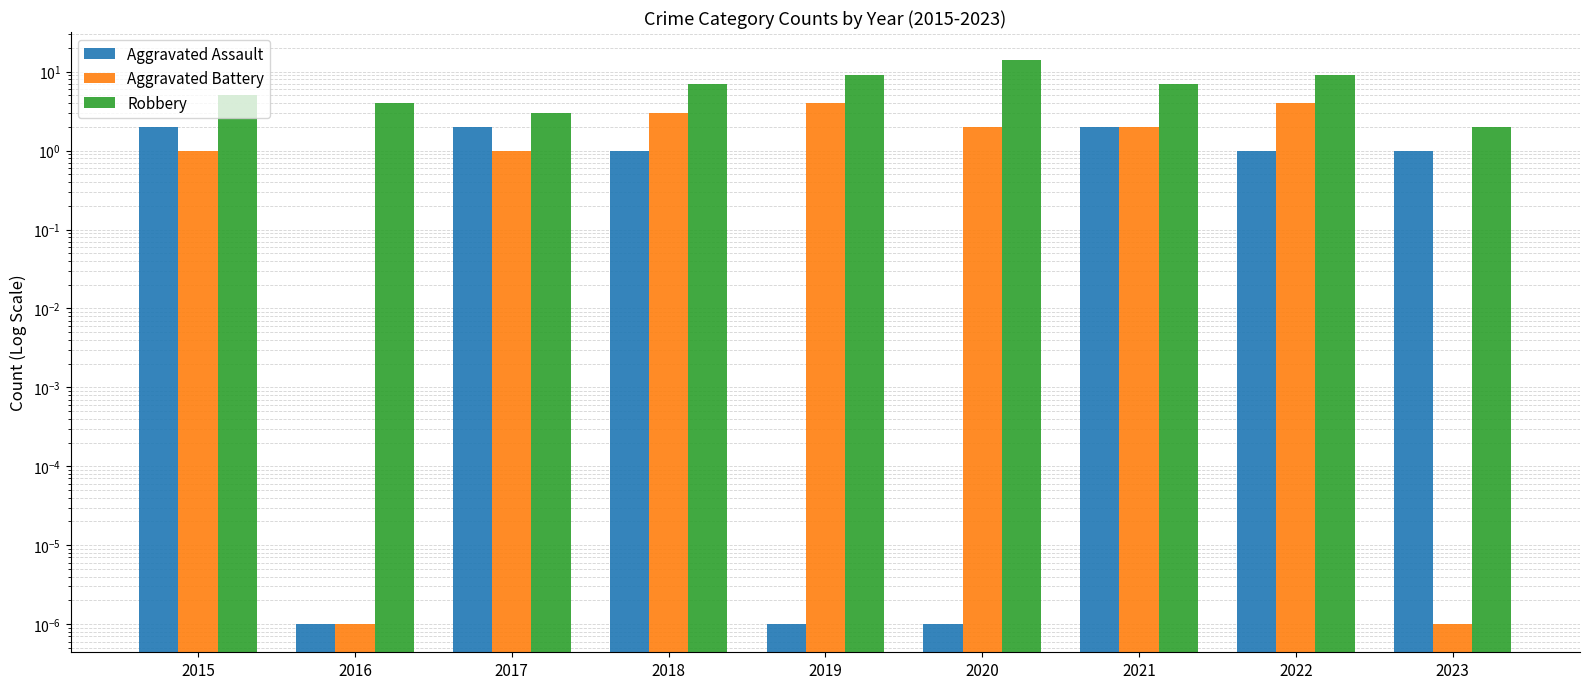

Is it true that Robbery equals 4.0 at 2016?

True